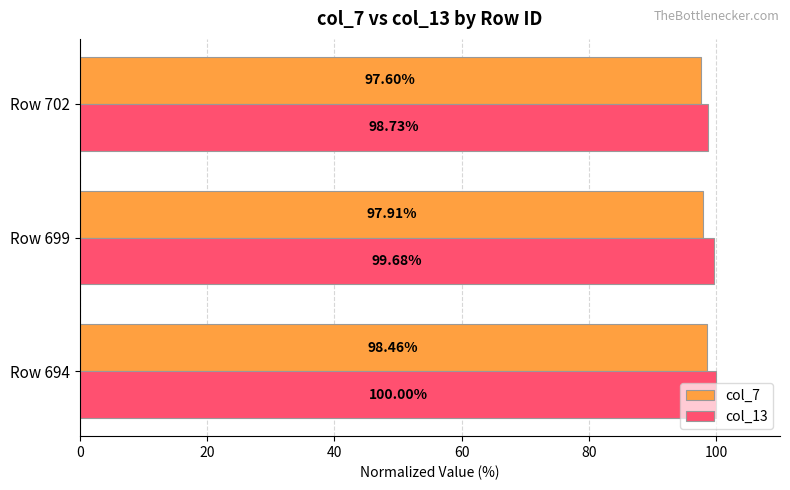

What is the greatest value displayed?

100.0